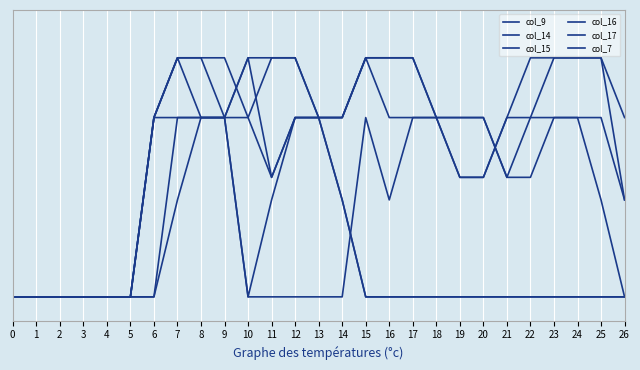

Reading left to right, extract all data points from this chart.

col_9: 0.0	0.0	0.0	0.0	0.0	0.0	0.0	1.5	1.5	1.5	2.0	1.0	1.5	1.5	0.8	0.0	0.0	0.0	0.0	0.0	0.0	0.0	0.0	0.0	0.0	0.0	0.0
col_14: 0.0	0.0	0.0	0.0	0.0	0.0	1.5	2.0	2.0	1.5	0.0	0.0	0.0	0.0	0.0	1.5	0.8	1.5	1.5	1.5	1.5	1.0	1.0	1.5	1.5	1.5	0.8
col_15: 0.0	0.0	0.0	0.0	0.0	0.0	1.5	1.5	1.5	1.5	0.0	0.8	1.5	1.5	1.5	2.0	2.0	2.0	1.5	1.5	1.5	1.0	1.5	2.0	2.0	2.0	1.5
col_16: 0.0	0.0	0.0	0.0	0.0	0.0	1.5	2.0	2.0	2.0	1.5	2.0	2.0	1.5	1.5	2.0	2.0	2.0	1.5	1.0	1.0	1.5	2.0	2.0	2.0	2.0	0.8
col_17: 0.0	0.0	0.0	0.0	0.0	0.0	1.5	2.0	1.5	1.5	2.0	2.0	2.0	1.5	1.5	2.0	1.5	1.5	1.5	1.0	1.0	1.5	1.5	1.5	1.5	0.8	0.0
col_7: 0.0	0.0	0.0	0.0	0.0	0.0	0.0	0.8	1.5	1.5	1.5	1.0	1.5	1.5	0.8	0.0	0.0	0.0	0.0	0.0	0.0	0.0	0.0	0.0	0.0	0.0	0.0